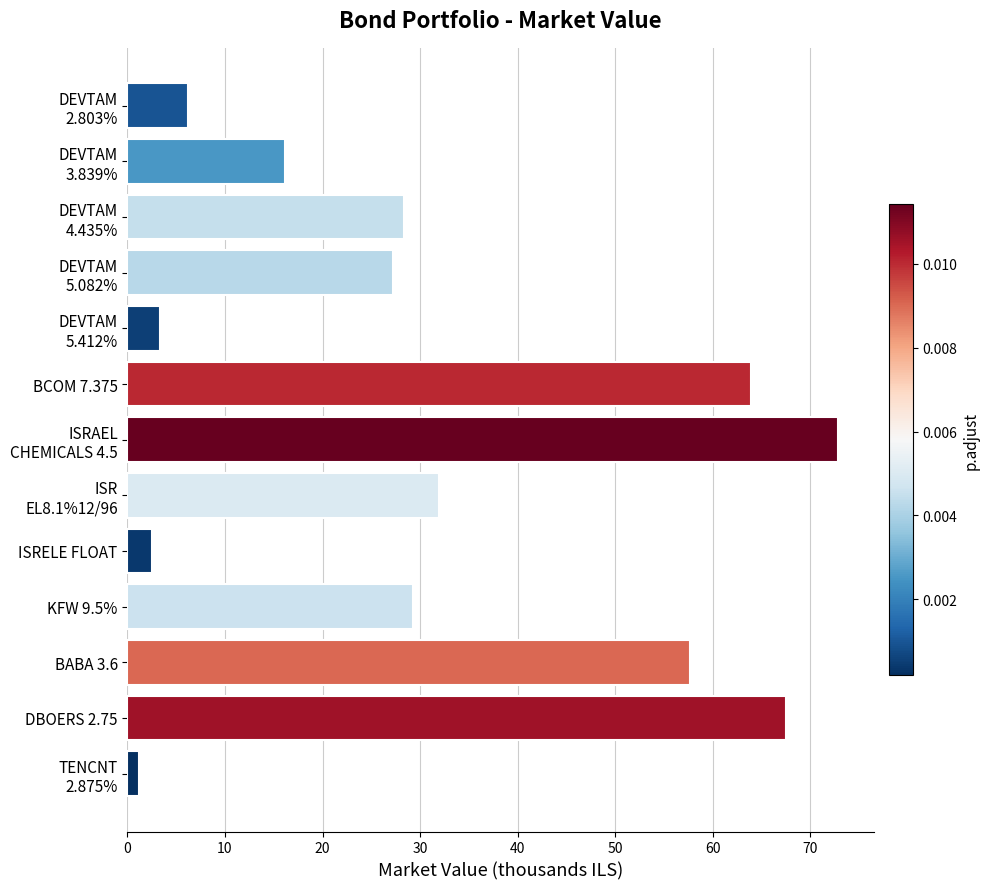

What position from the bottom is KFW 9.5%?

4